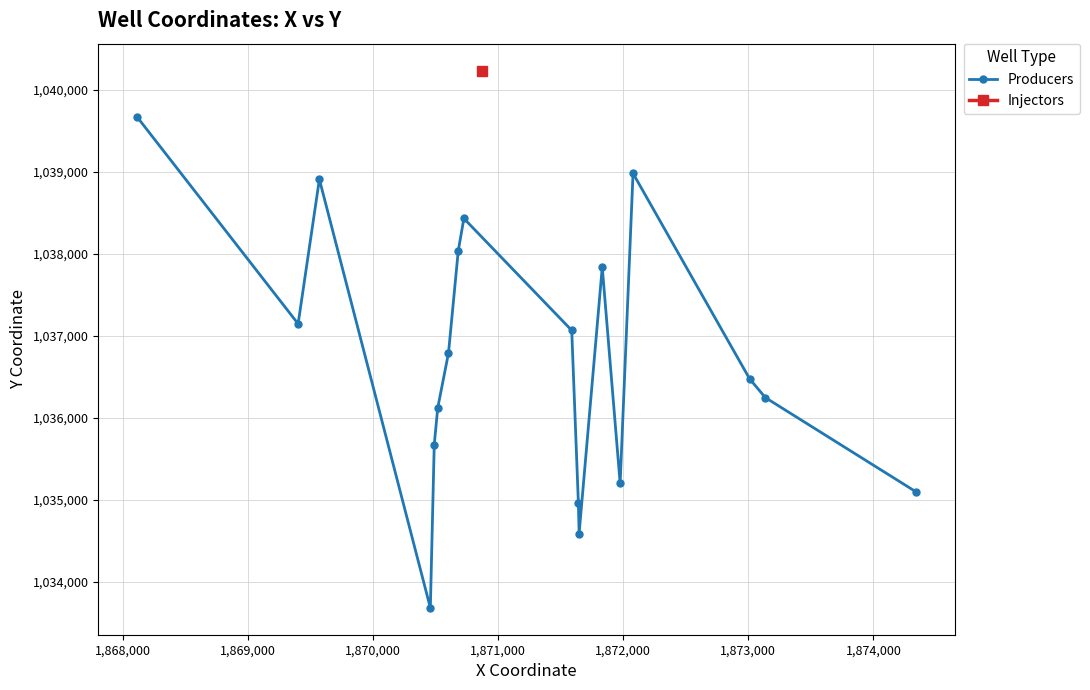

True or false: there are more than 1 points higher than both neighbors.

True